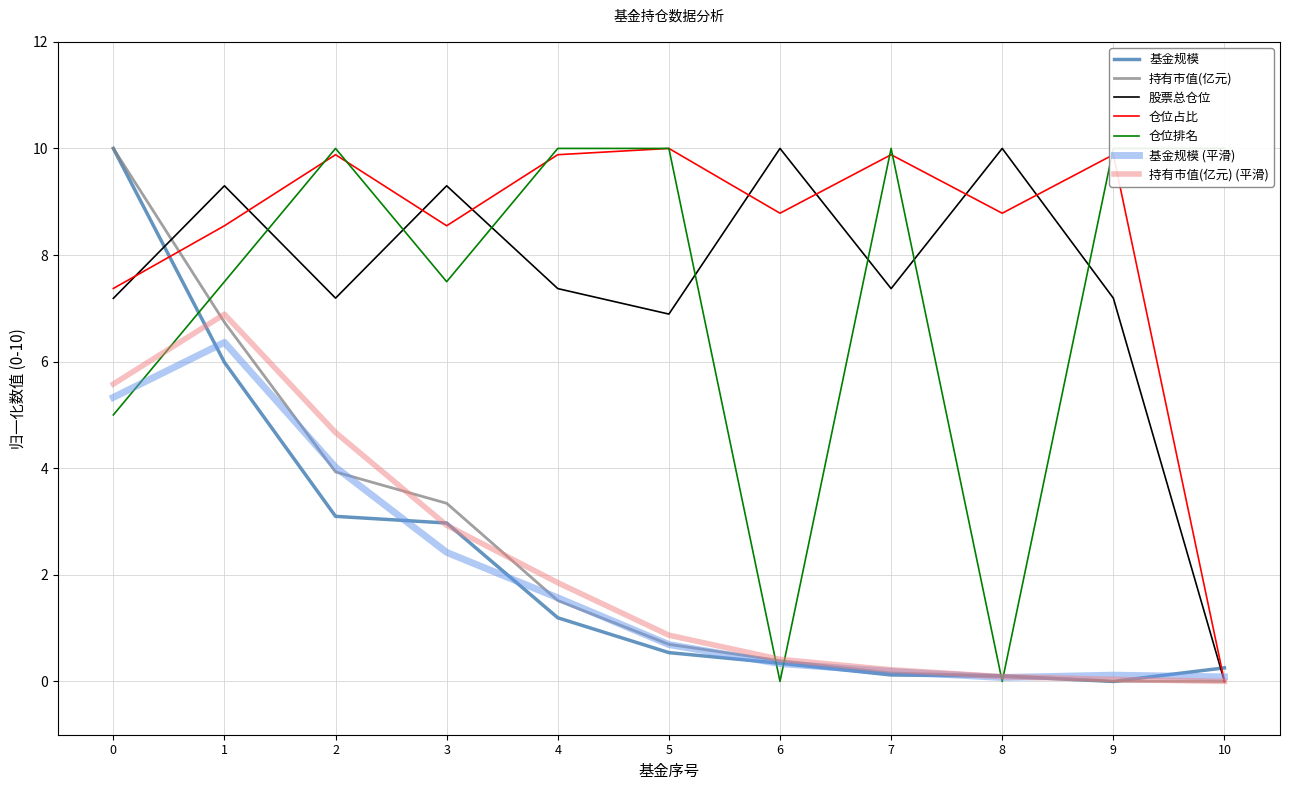

Which series has the largest total across all categories?

仓位占比